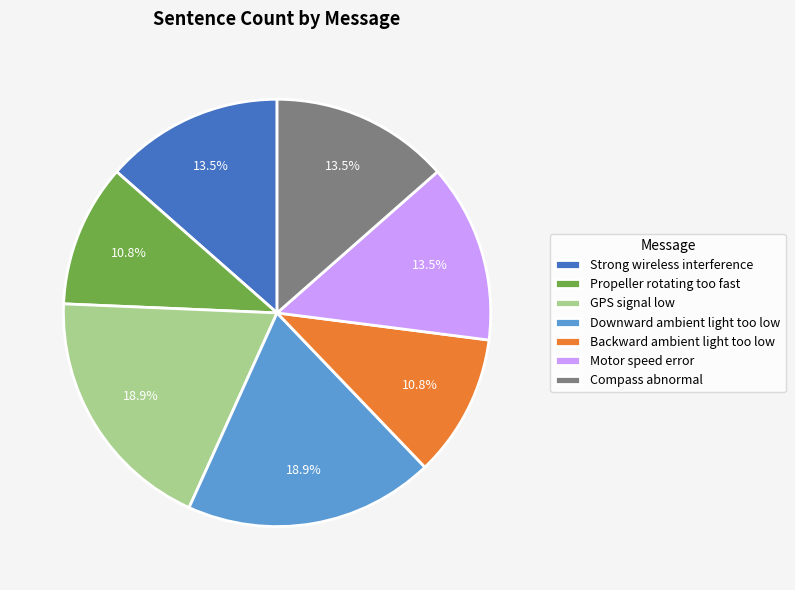

Approximately how many times larger is the value at Compass abnormal compared to Motor speed error?

1.0